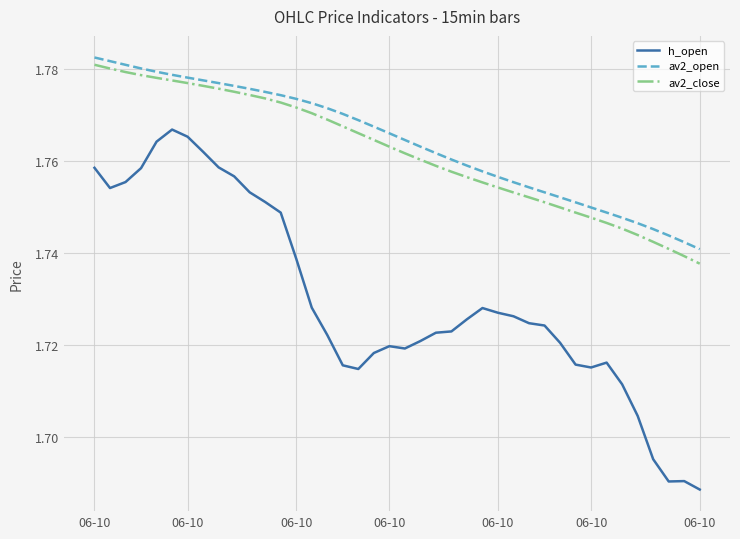

Which series has the widest spread of values?

h_open